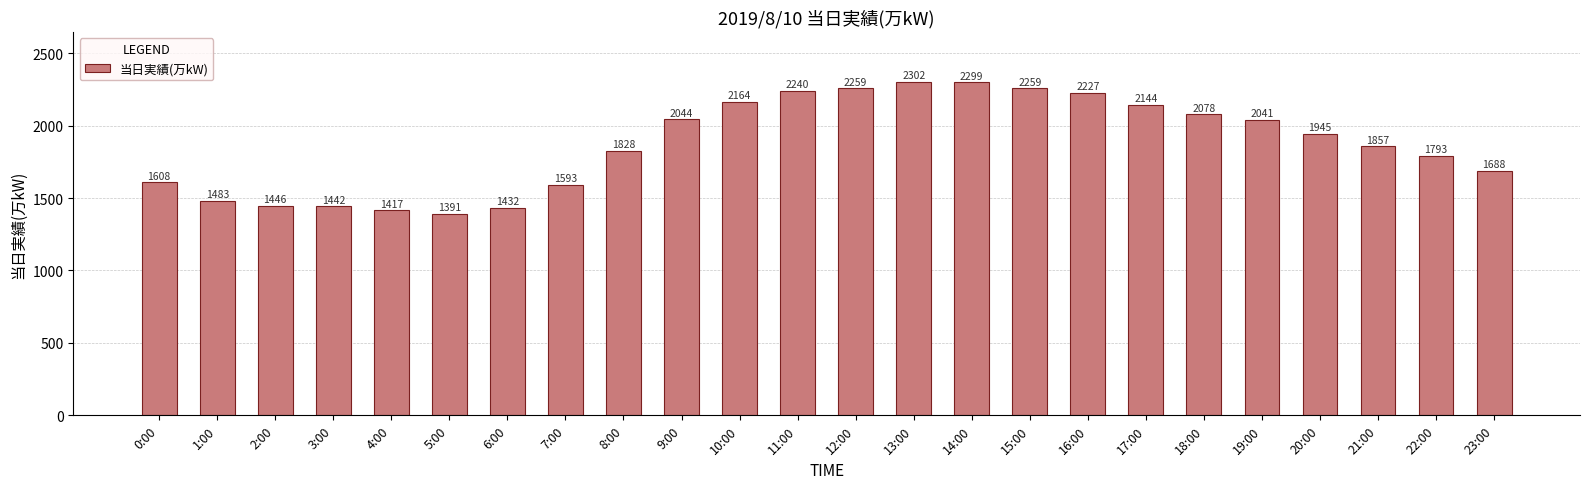

Approximately how many times larger is the value at 2:00 compared to 1:00?

1.0